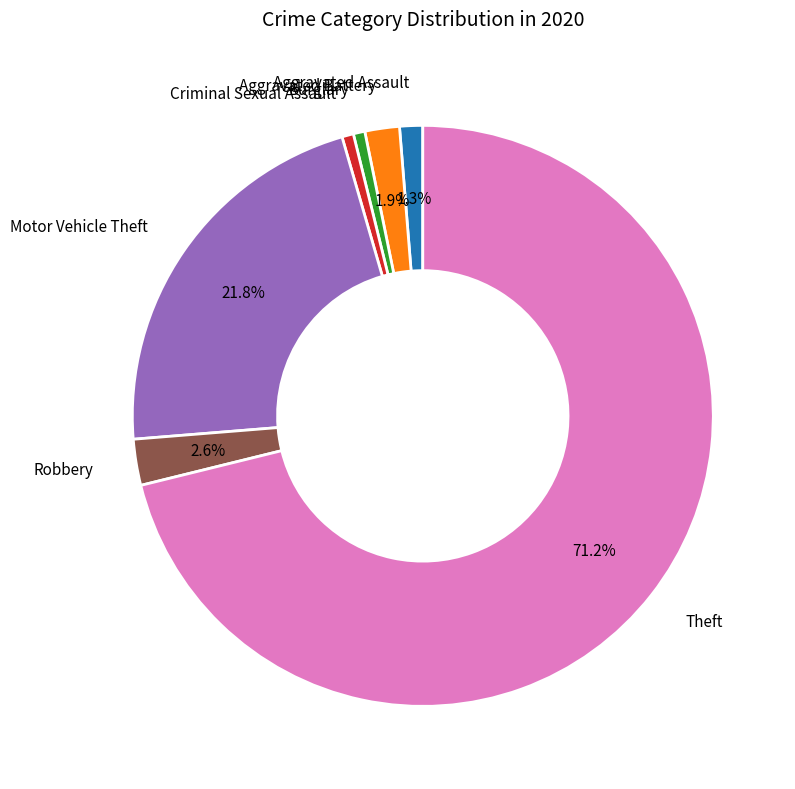

To the nearest percent, what portion does Aggravated Assault represent?

1%